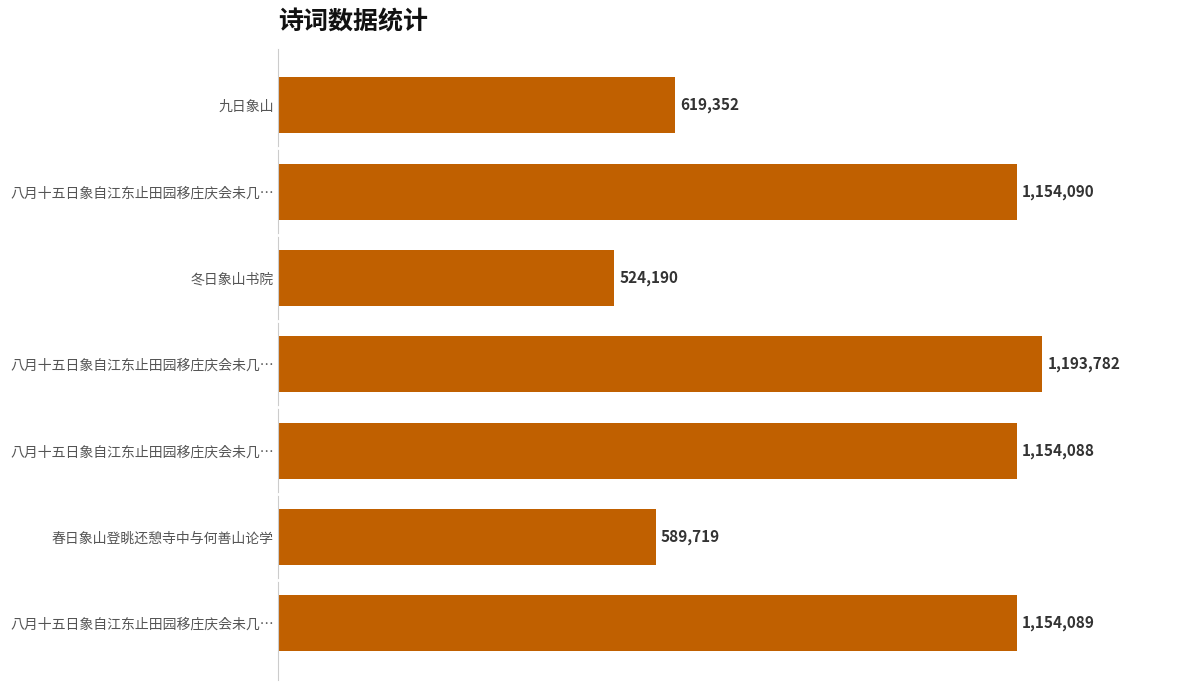

What is the minimum value shown in the chart?

524190